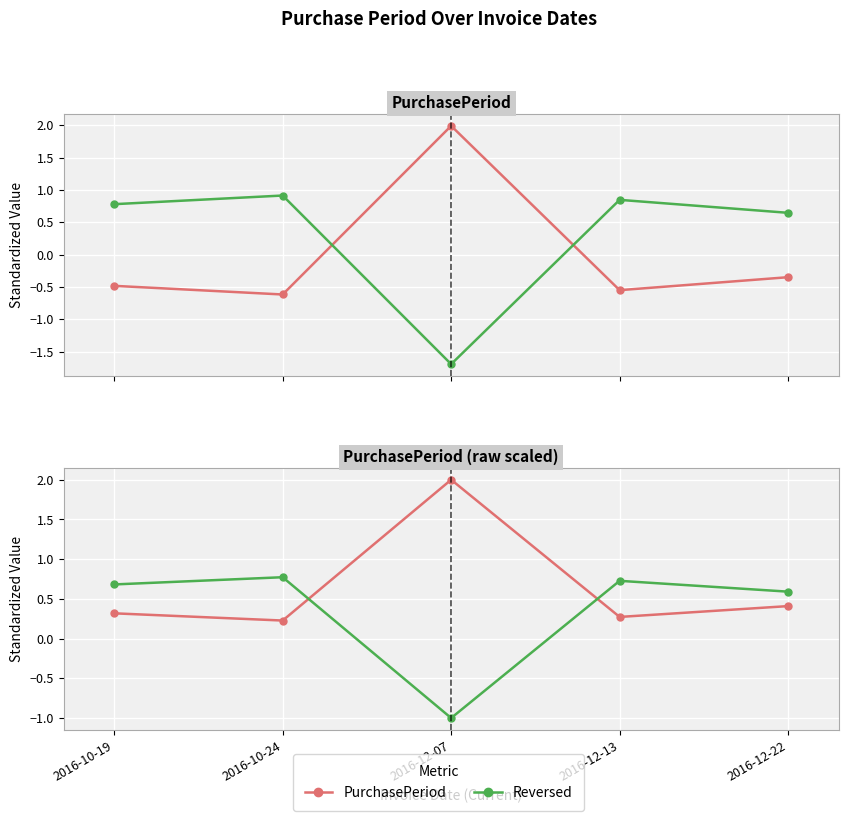

Where is the first local maximum for Reversed?

2016-10-24